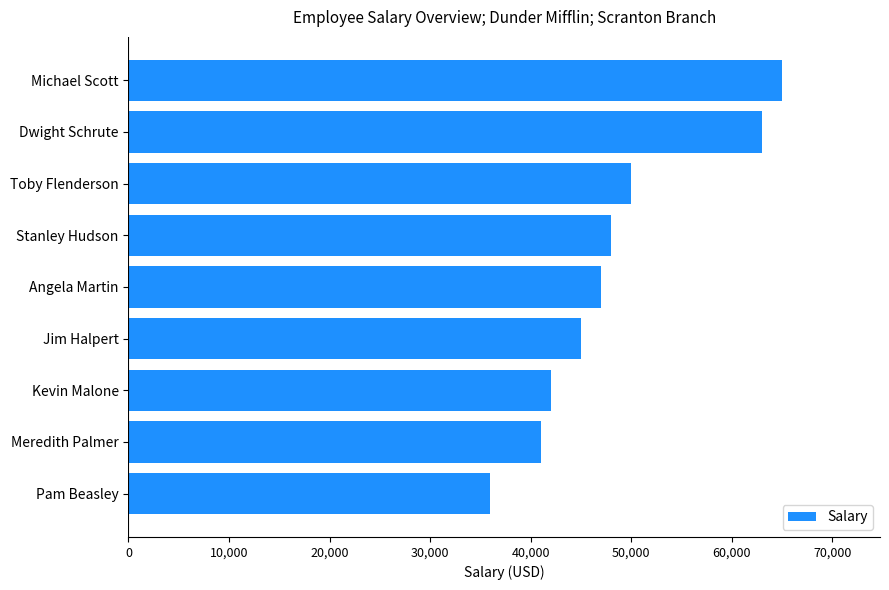

What is the sum of the values at Jim Halpert and Michael Scott?

110000